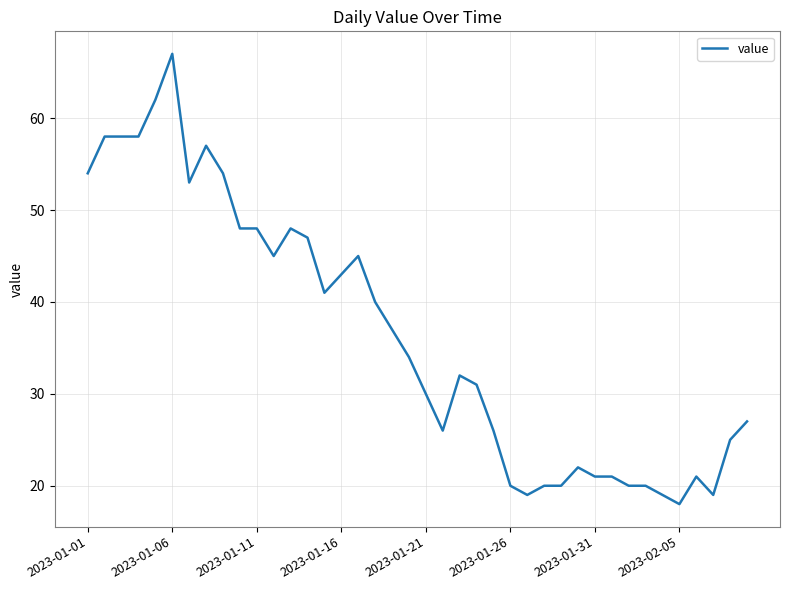

What is the difference between the maximum and minimum values?

49